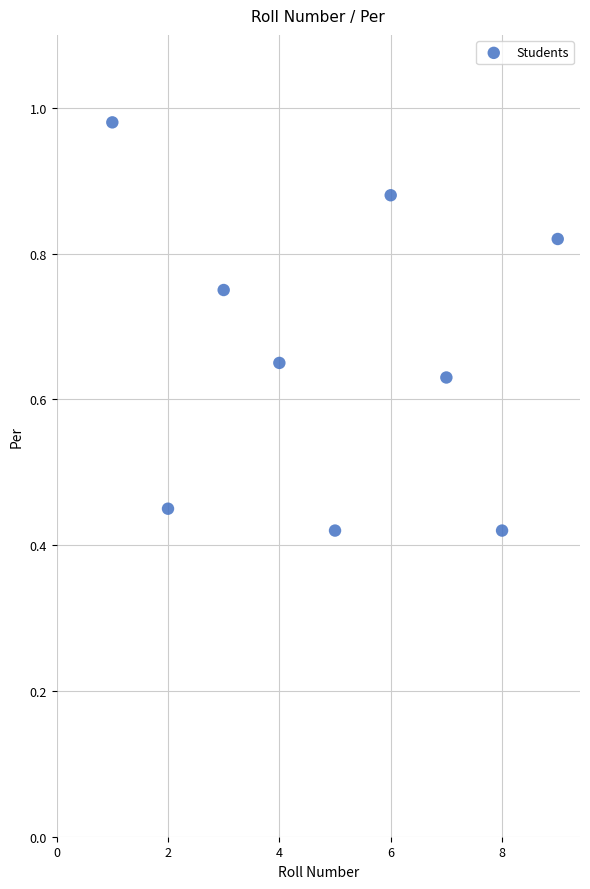

What is the average X value?

5.0